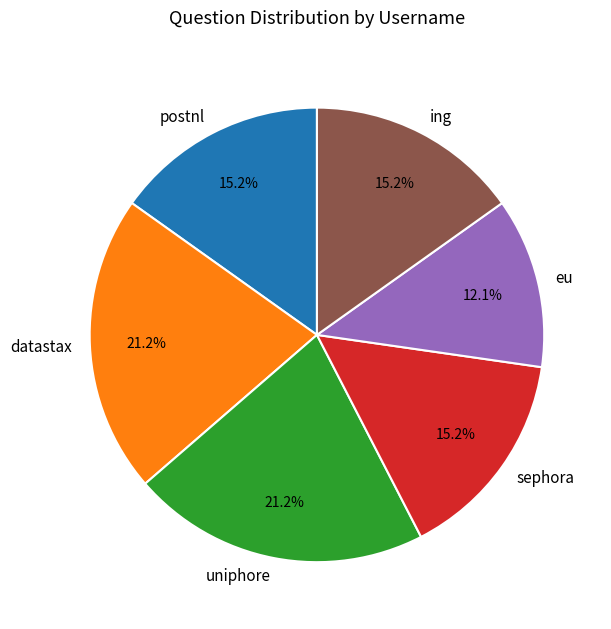

What is the smallest slice in the pie chart?

eu